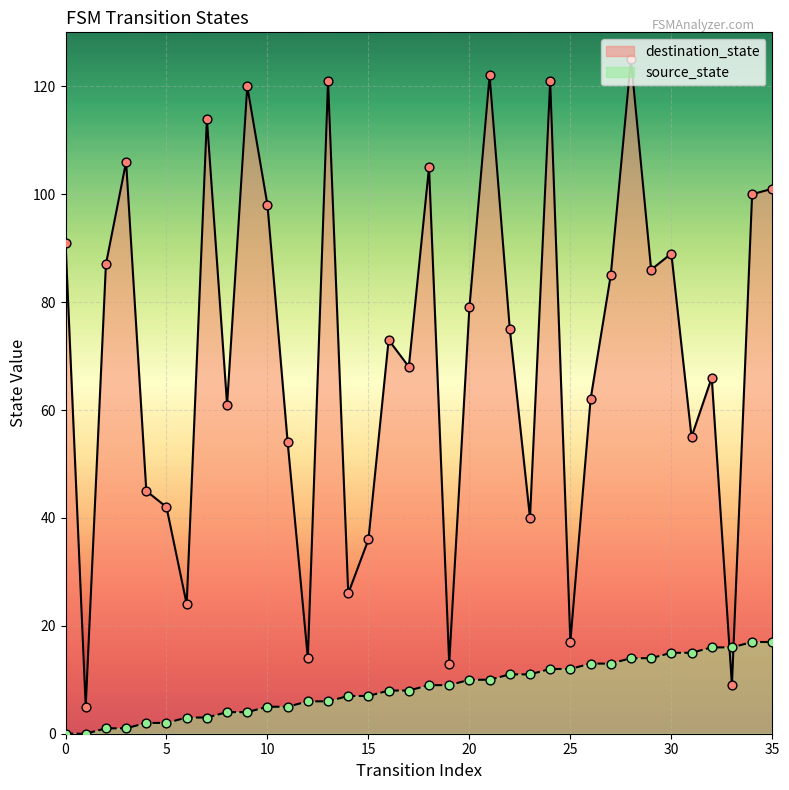

Which series reaches the minimum Y coordinate?

source_state